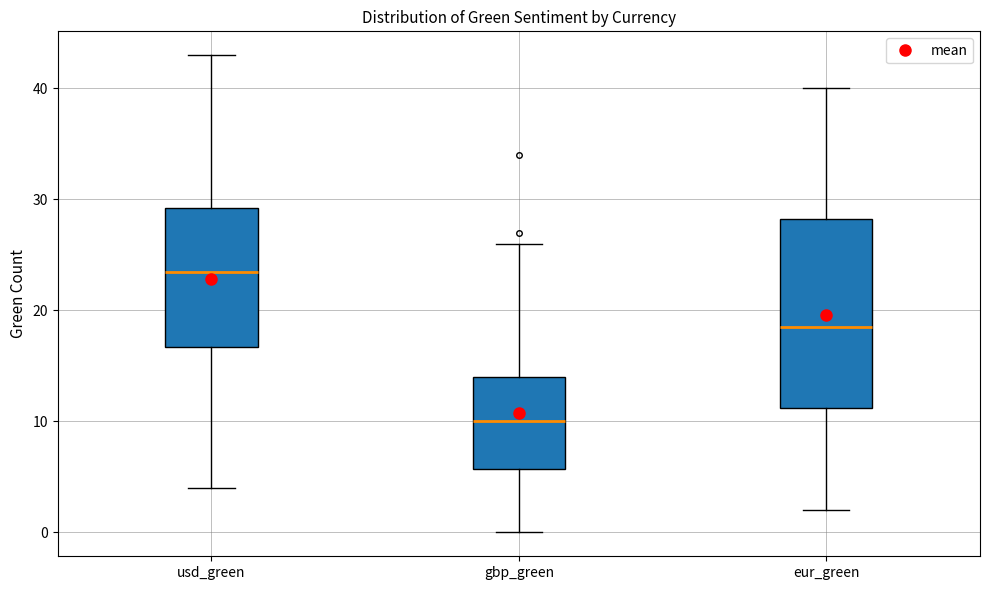

Reading left to right, read every box against the y-axis: the position of its median line, the range the box covers, and the ends of its whiskers. The values are not printed on the chart, so give them approximately, as read against the axis.

usd_green: median 24, box 17 to 29, whiskers 4 to 43
gbp_green: median 10, box 6 to 14, whiskers 0 to 26
eur_green: median 19, box 11 to 28, whiskers 2 to 40